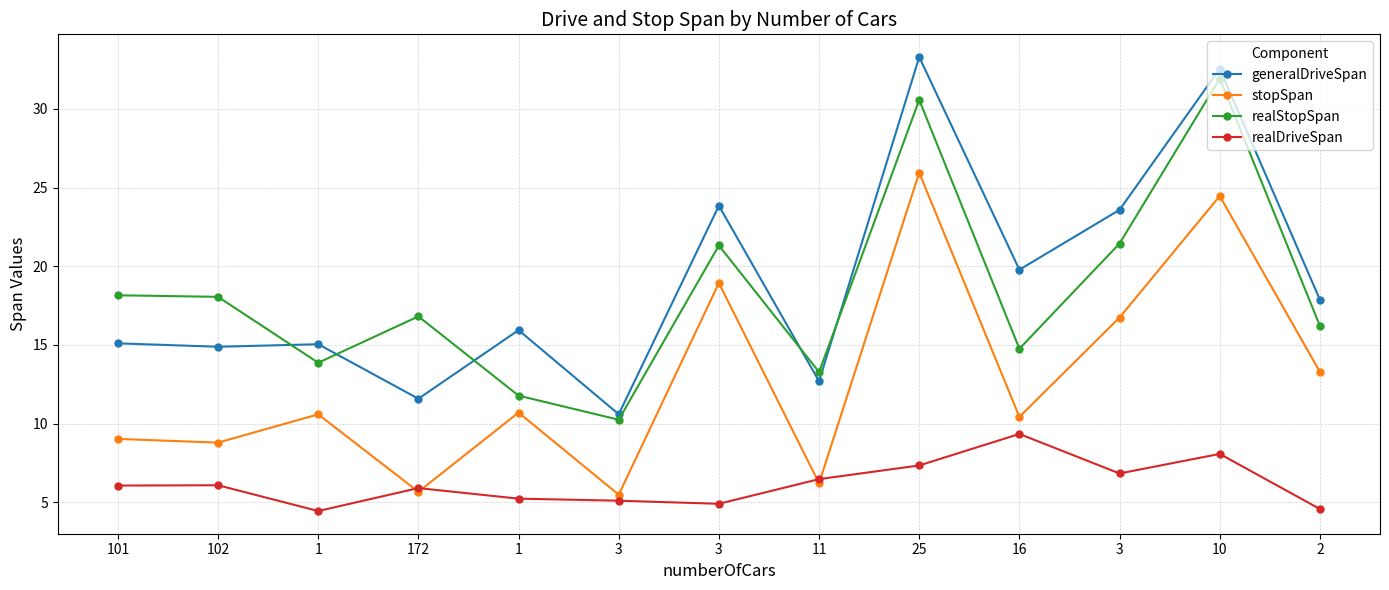

The realDriveSpan series shows 6.1 at 101. True or false?

True